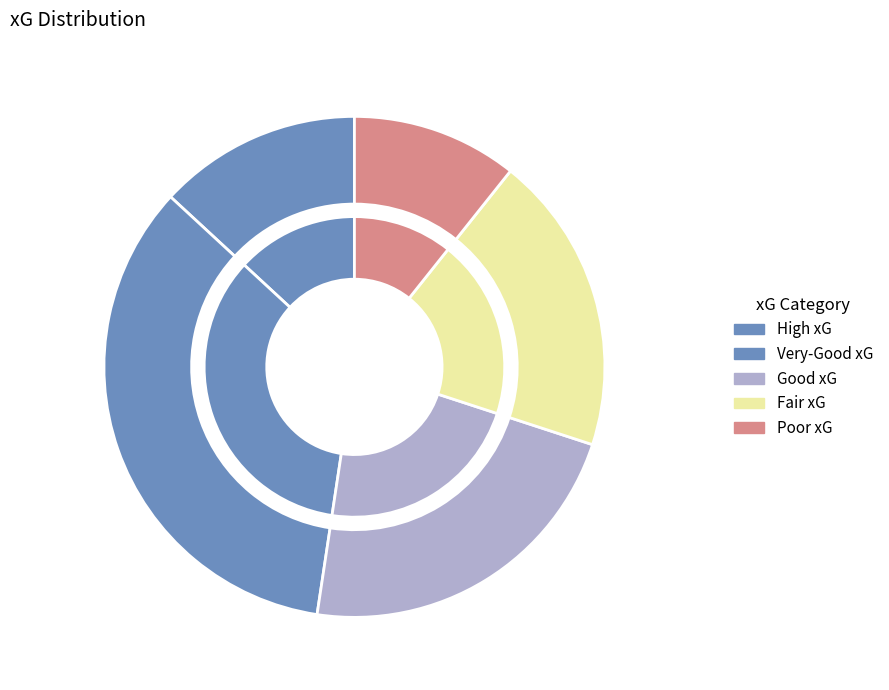

Is it true that Real Betis is 1% of the pie?

False